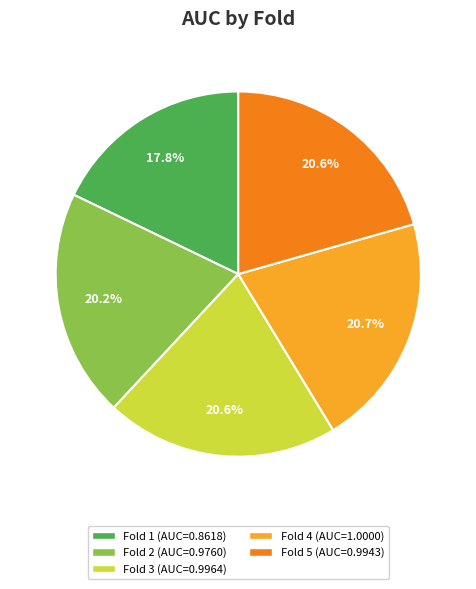

Does any single category account for the majority?

No